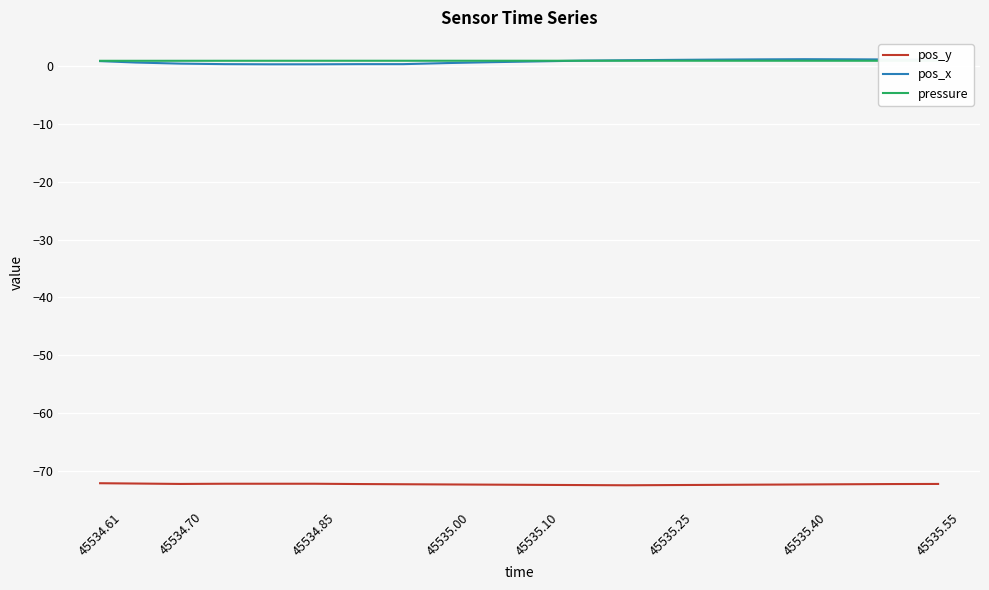

True or false: pos_y and pressure cross at least once.

False